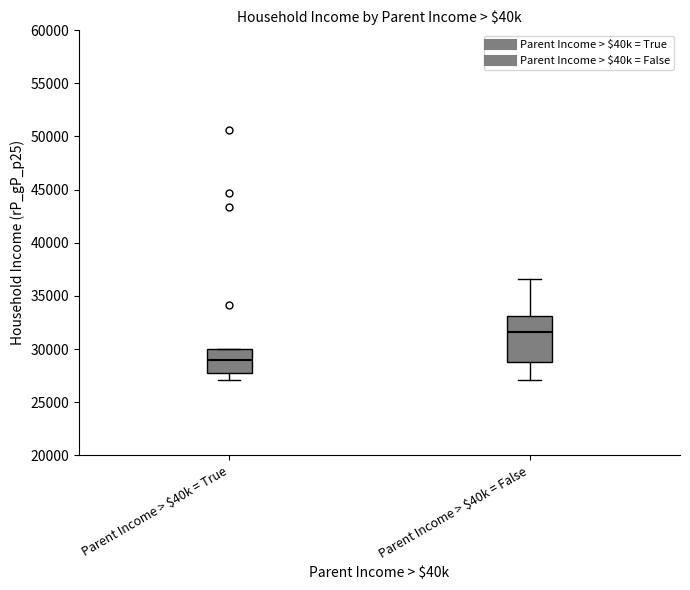

Which box has the lowest median line?

Parent Income > $40k = True